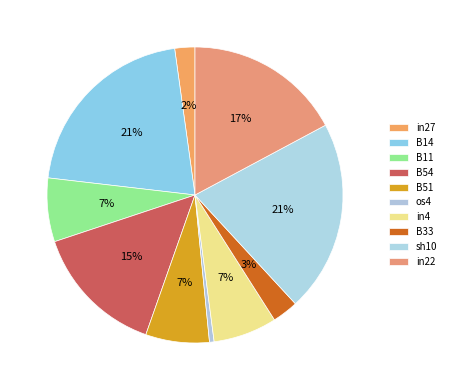

Is in22 the majority of the pie?

No